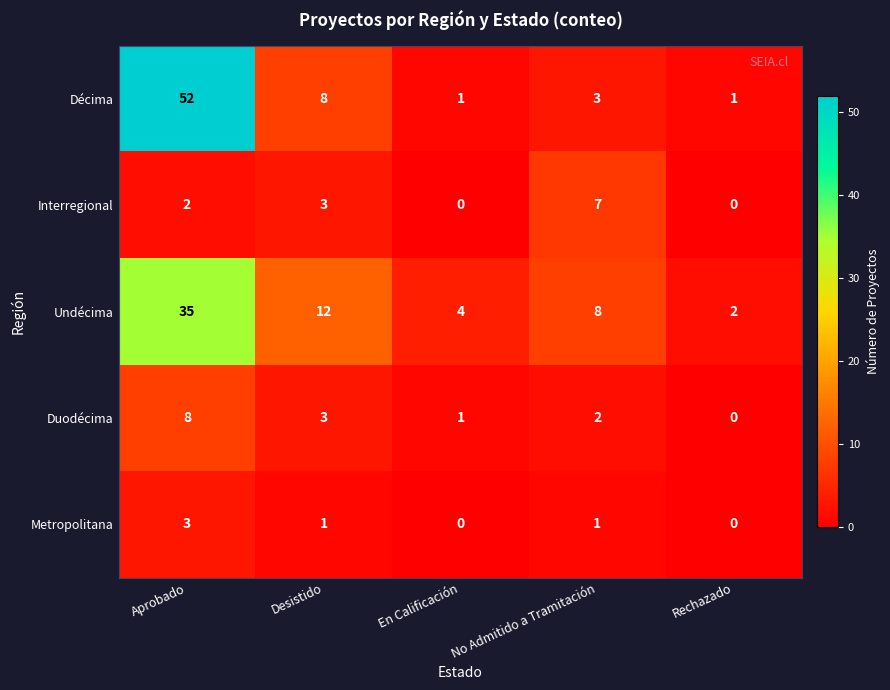

Reading left to right, list all the values displayed in this chart.

Décima: 52	8	1	3	1
Interregional: 2	3	0	7	0
Undécima: 35	12	4	8	2
Duodécima: 8	3	1	2	0
Metropolitana: 3	1	0	1	0